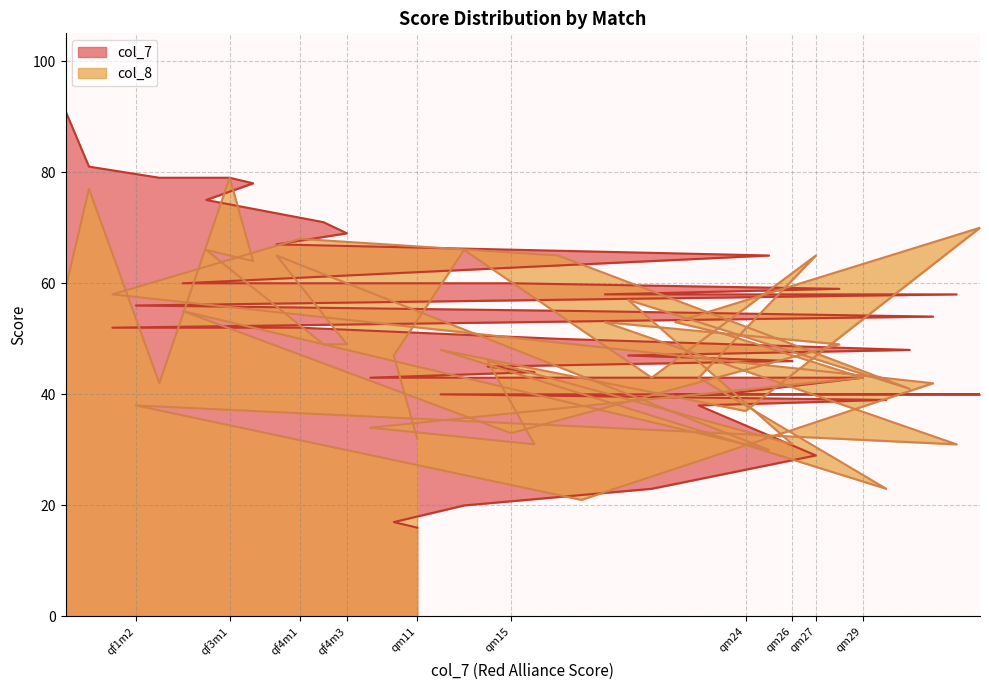

Which category has the lowest value across all series?

qm11